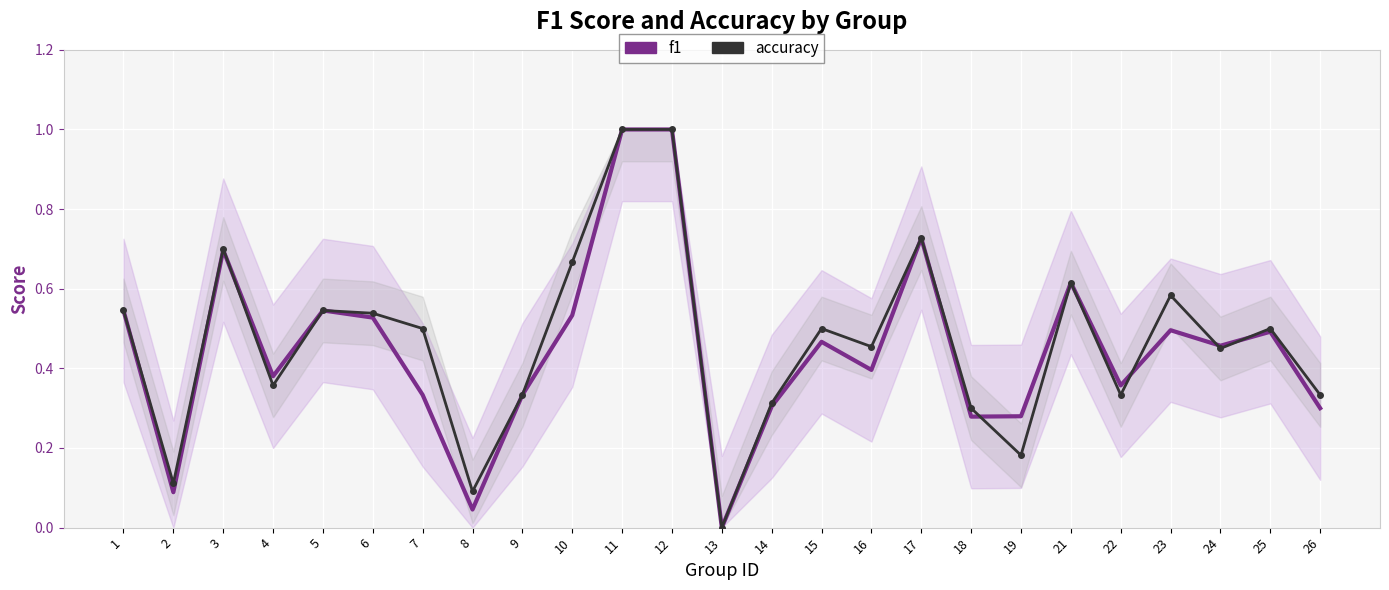

What is the total value across all series at 18?

0.6